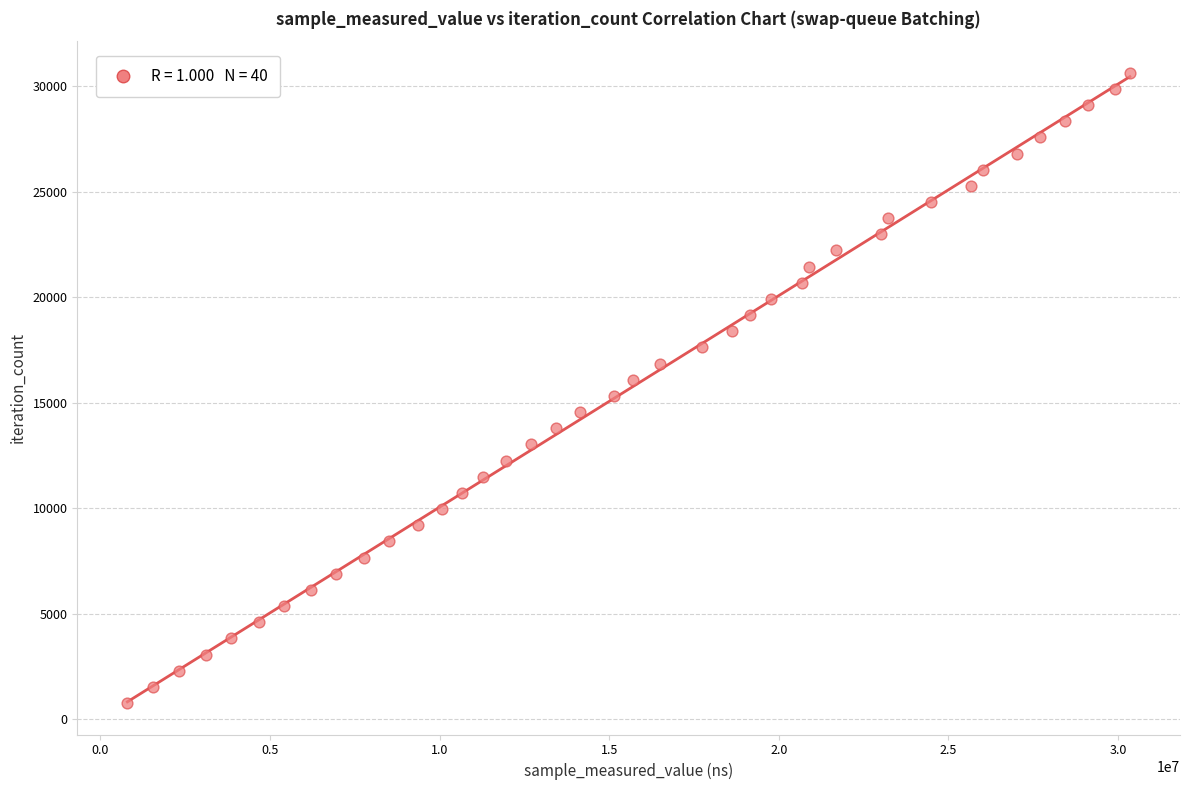

What is the range of Y values (max minus min)?

29874